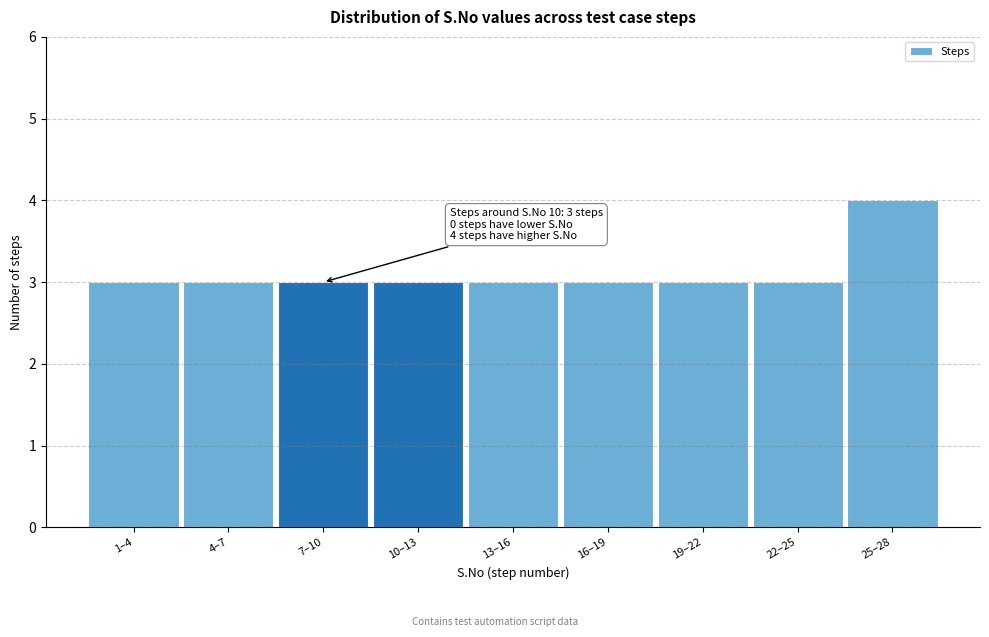

Reading left to right, transcribe all the data shown in this chart.

3	3	3	3	3	3	3	3	4